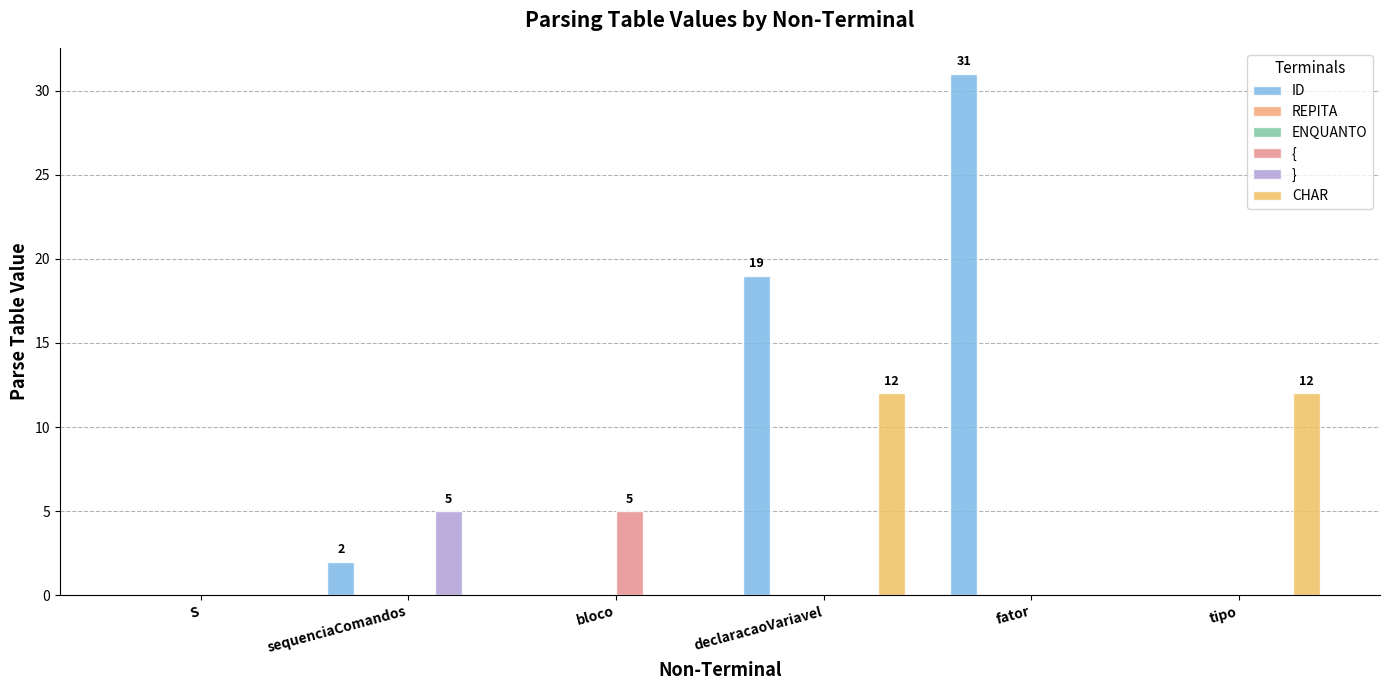

What is the label of the 5th bar from the right?

sequenciaComandos